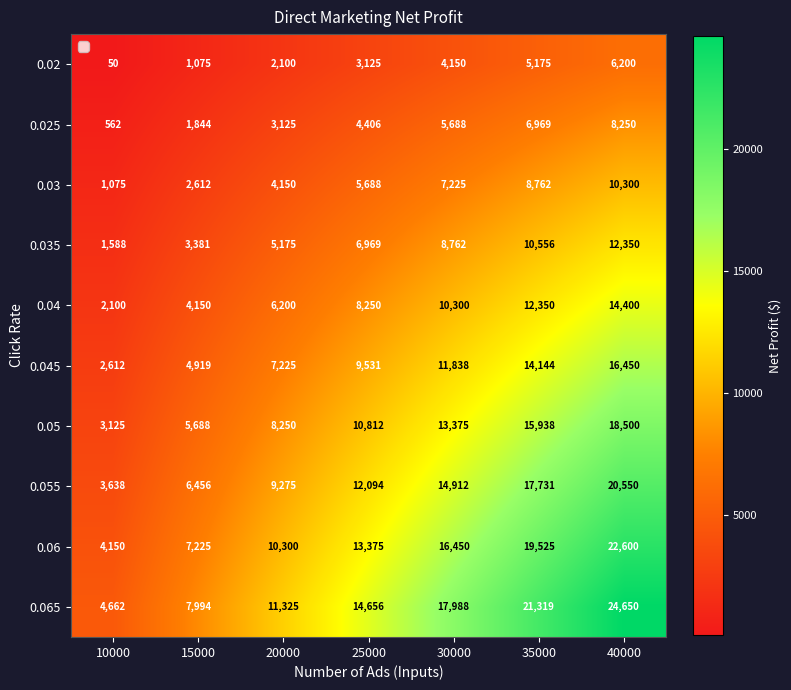

What is the total value across all series at 25000?

88906